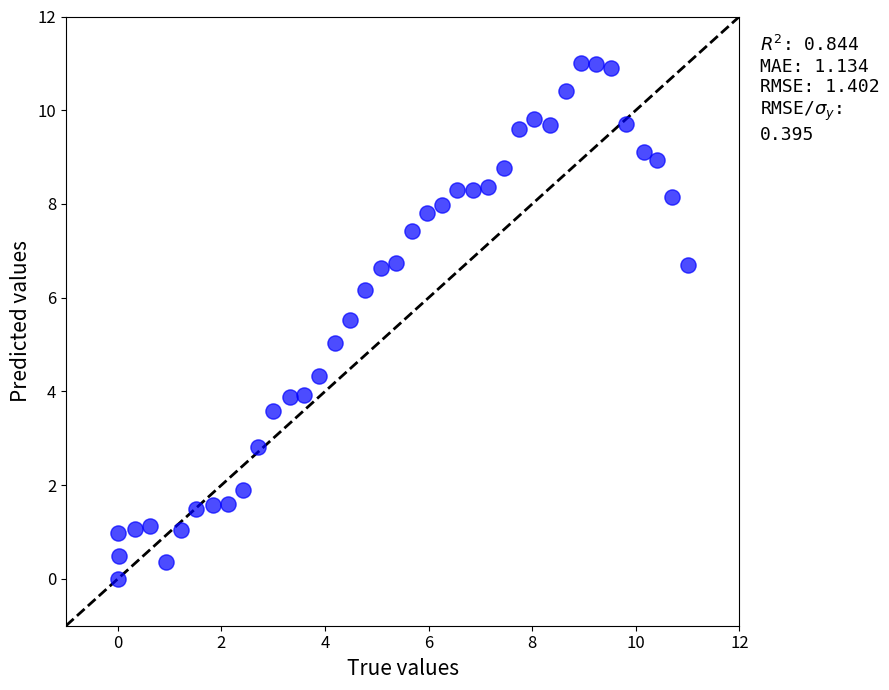

What is the range of Y values (max minus min)?

11.0